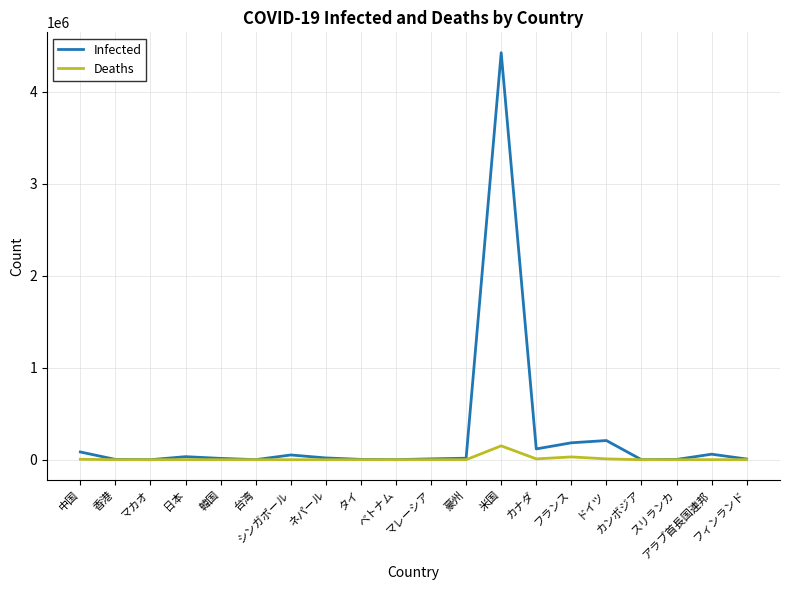

Which series has the widest spread of values?

Infected